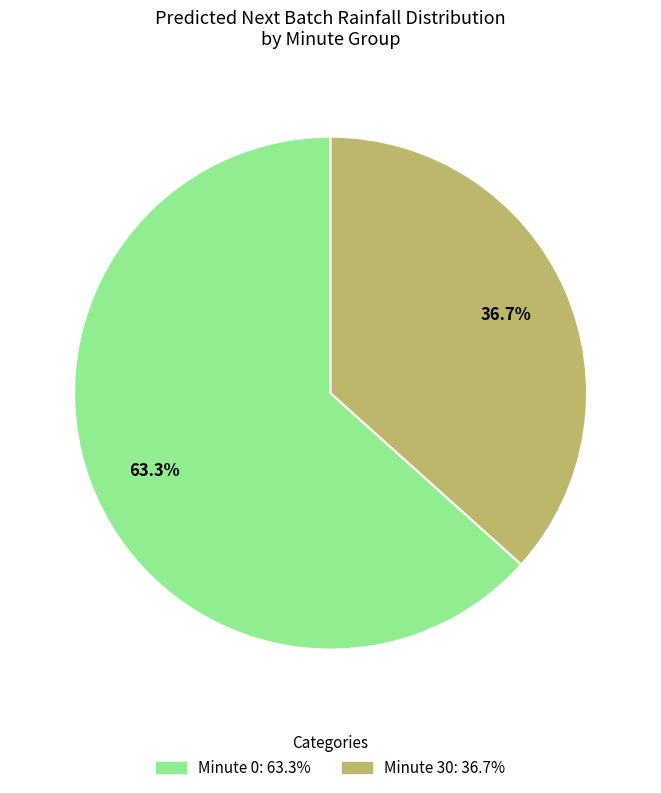

How many segments does this pie chart have?

2